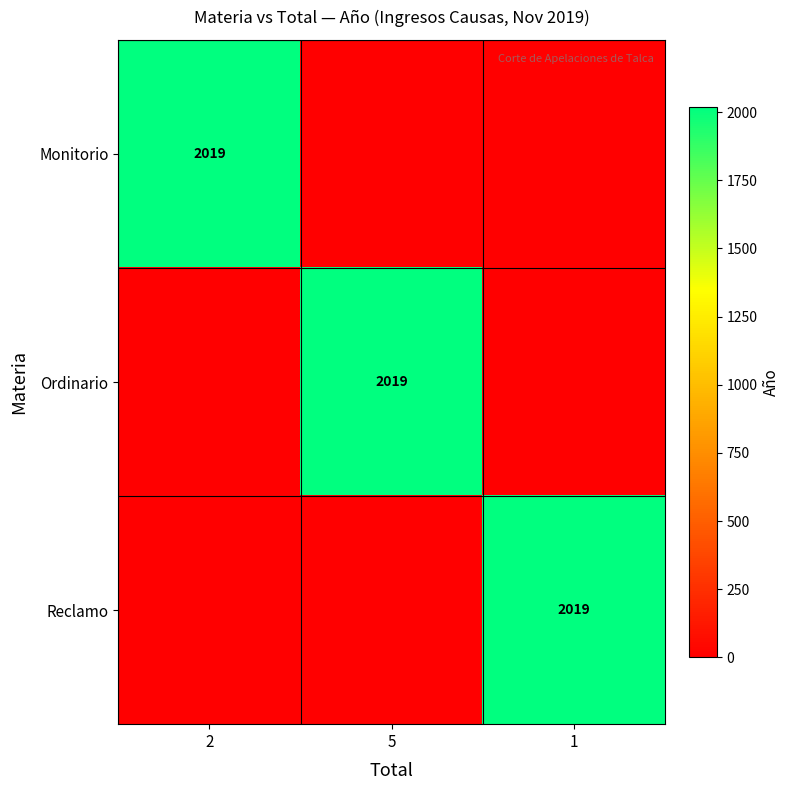

What is the average value of the Monitorio series?

673